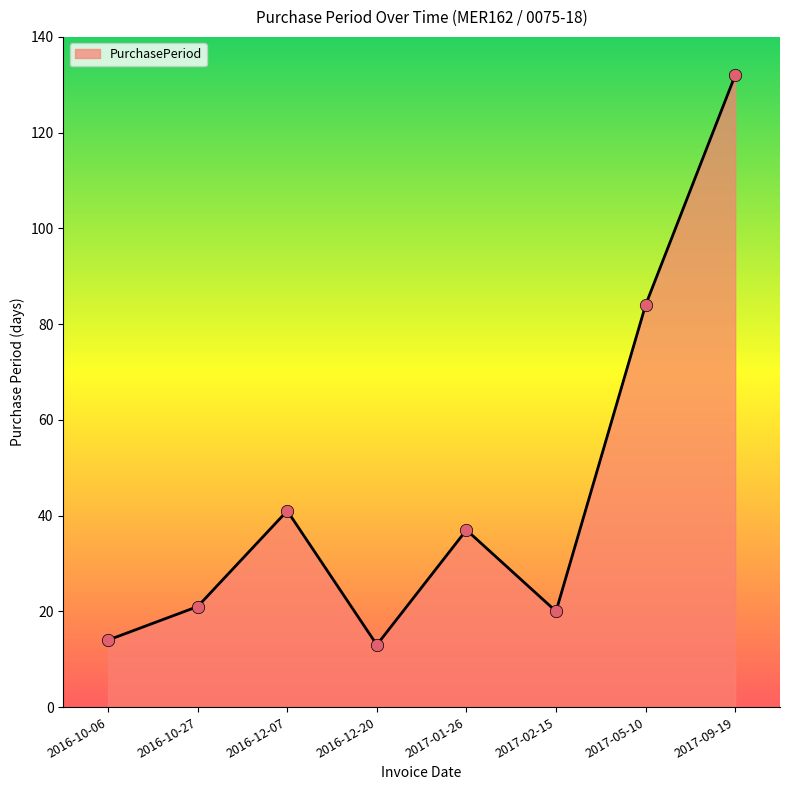

Which has a higher value, 2017-05-10 or 2016-10-27?

2017-05-10